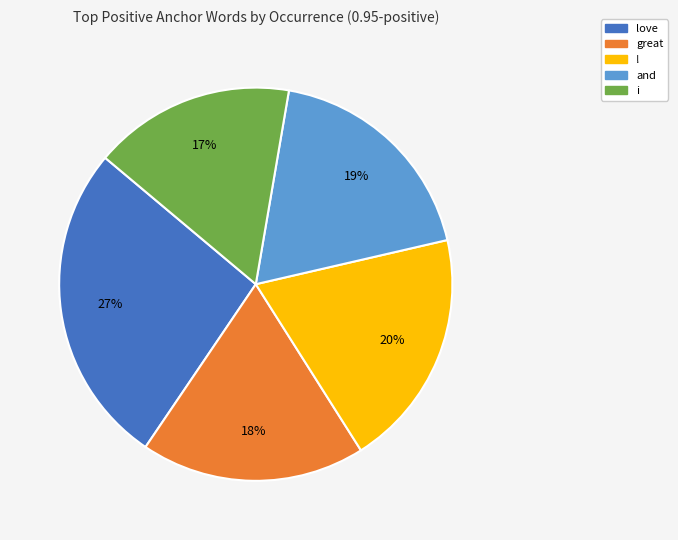

Between love and i, which is larger?

love